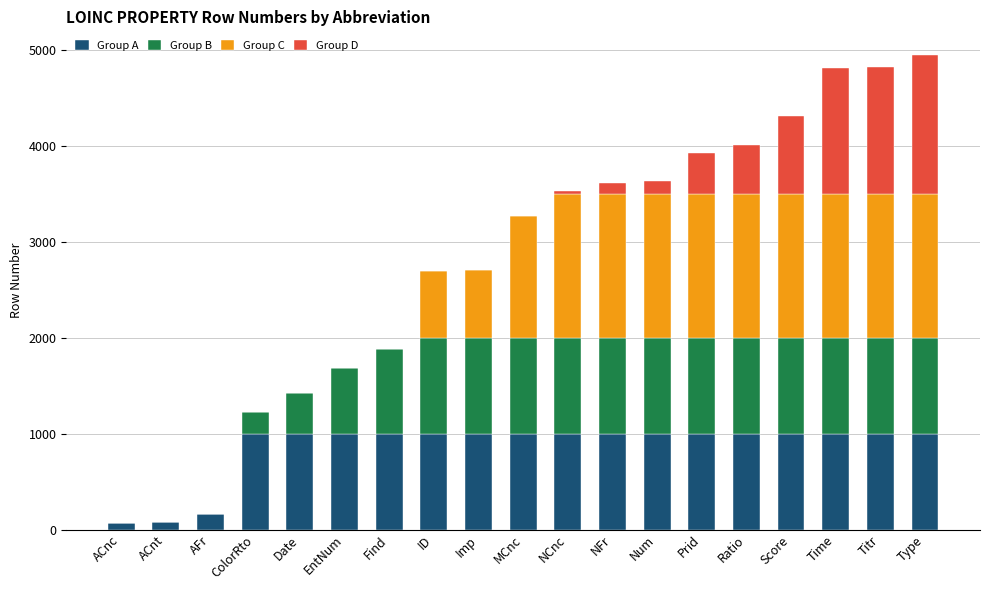

Are the bars horizontal?

No